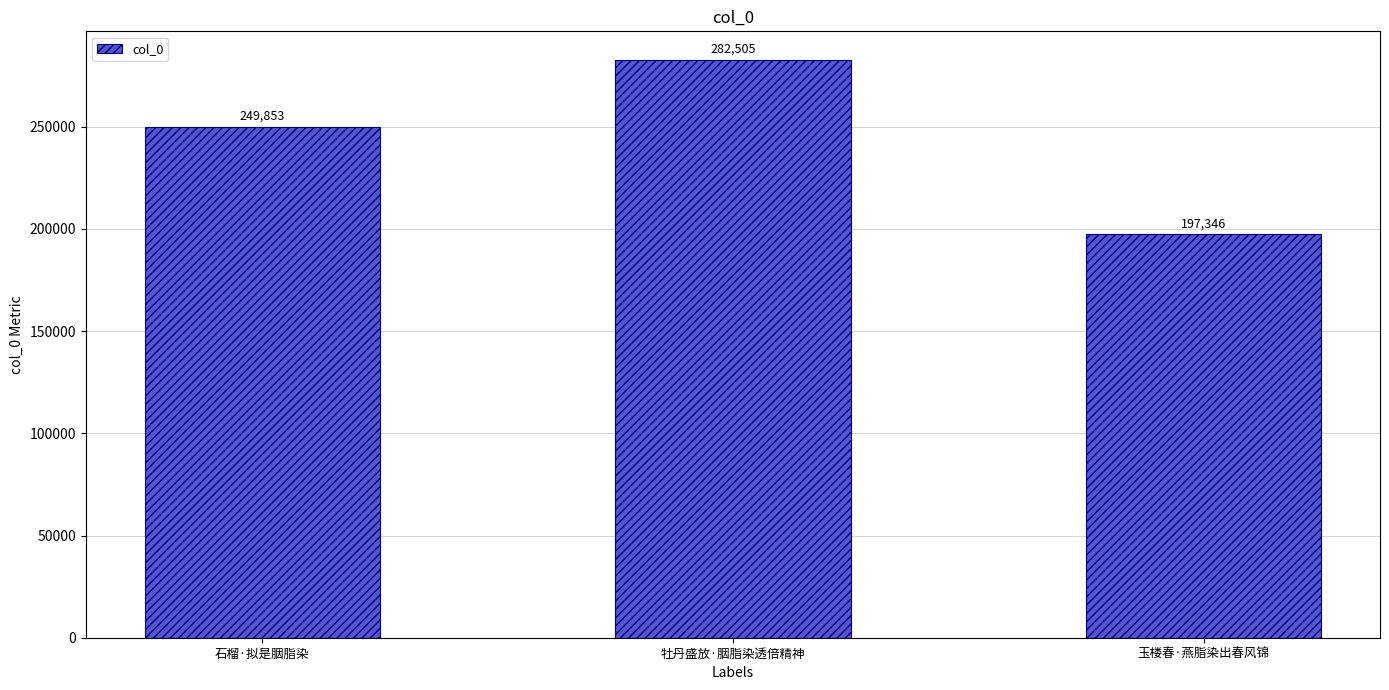

Which label corresponds to the largest value in the chart?

牡丹盛放·胭脂染透倍精神